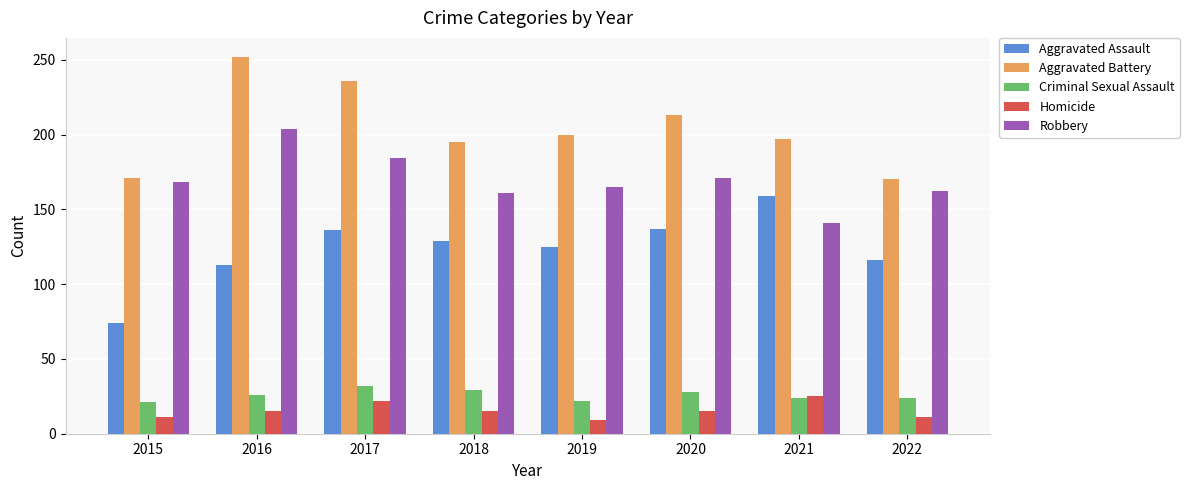

What is the maximum value shown in the chart?

252